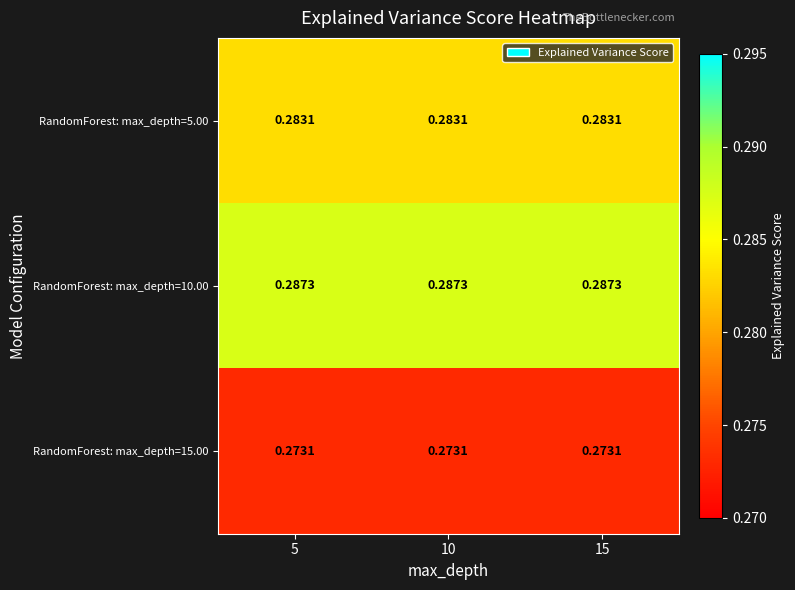

Is the value of RandomForest: max_depth=10.00 at 15 greater than the value of RandomForest: max_depth=5.00 at 10?

Yes